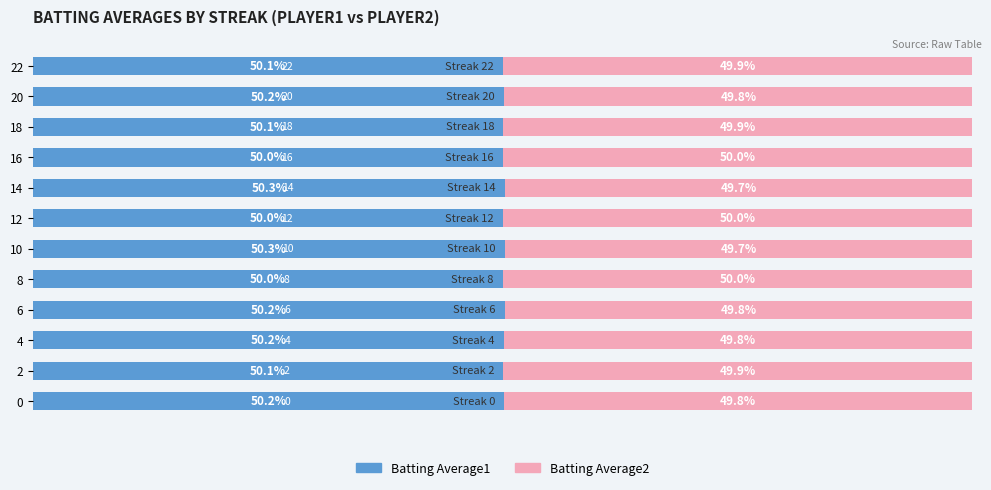

What is the average value of the Batting Average1 series?

50.1